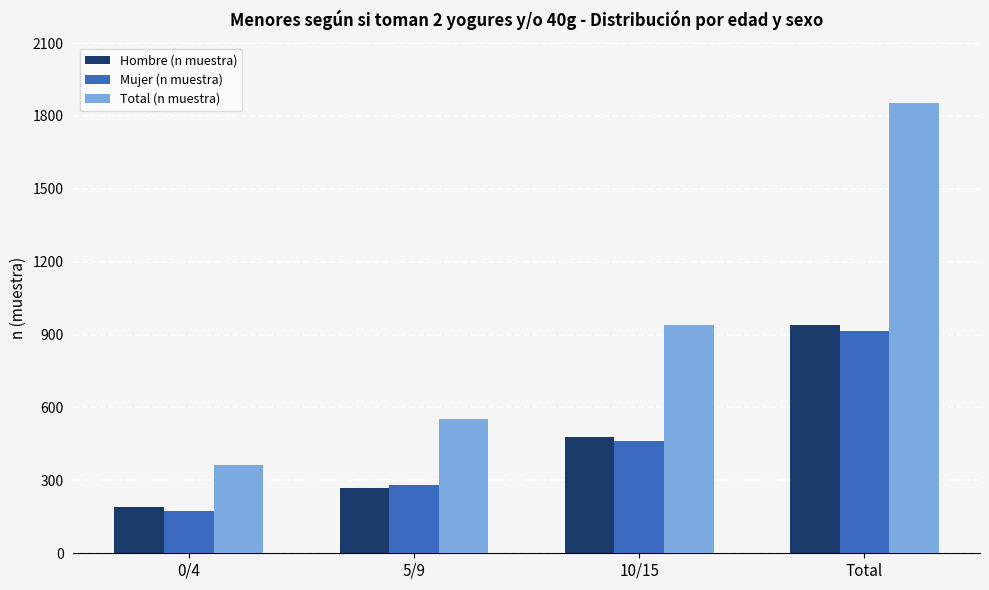

Reading left to right, what are all the values shown in this chart?

Hombre (n muestra): 192	270	478	940
Mujer (n muestra): 173	281	461	915
Total (n muestra): 365	551	939	1855